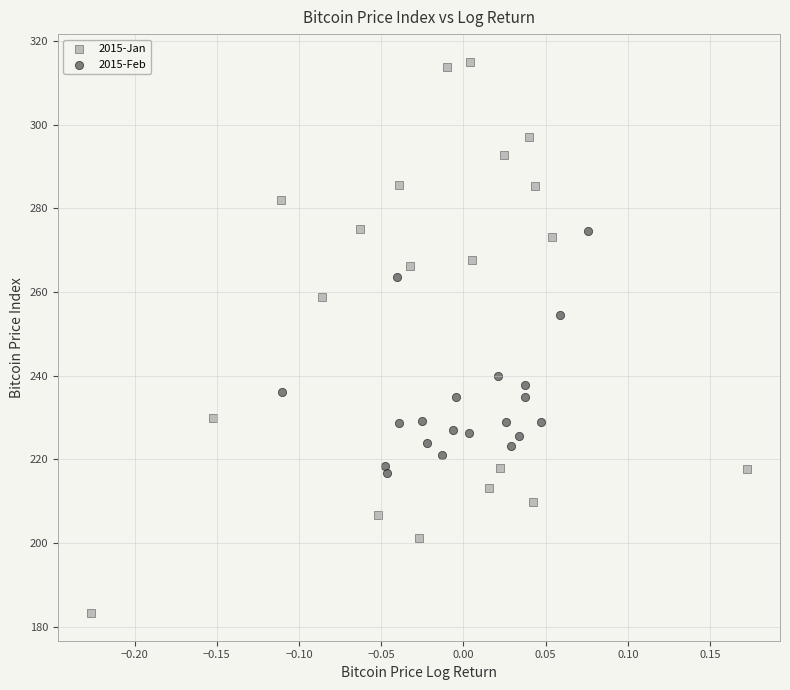

Which series contains the lowest Y value?

2015-Jan